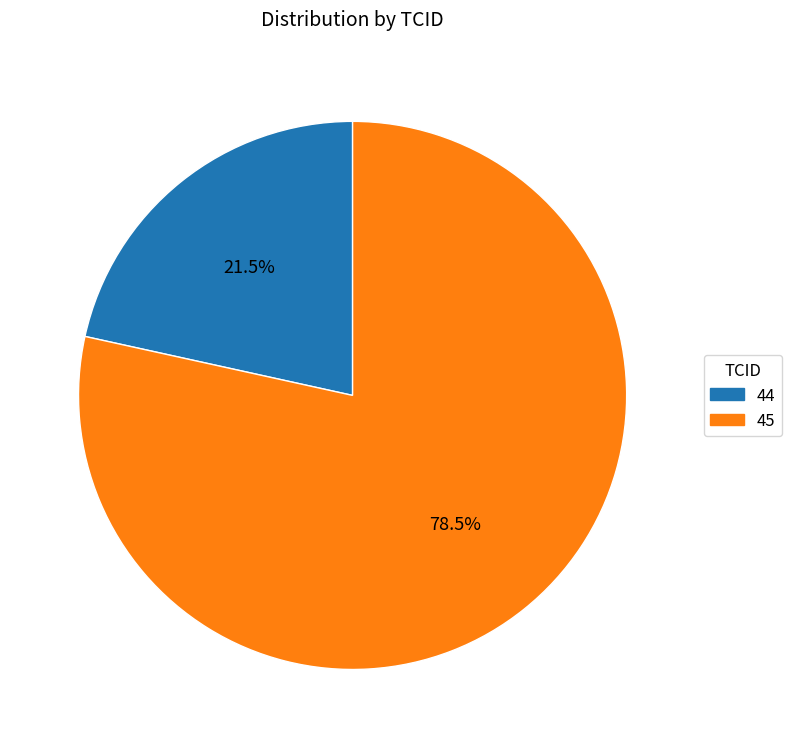

What is the smallest slice in the pie chart?

44